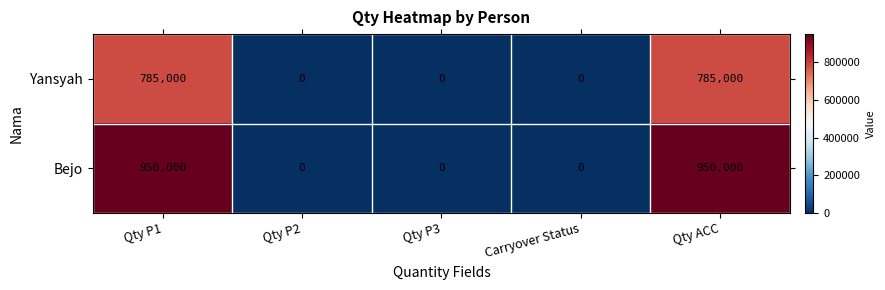

What is the difference between the maximum and minimum values in the Yansyah series?

785000